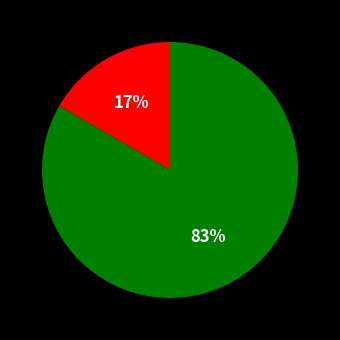

To the nearest percent, what is the average slice percentage?

50%